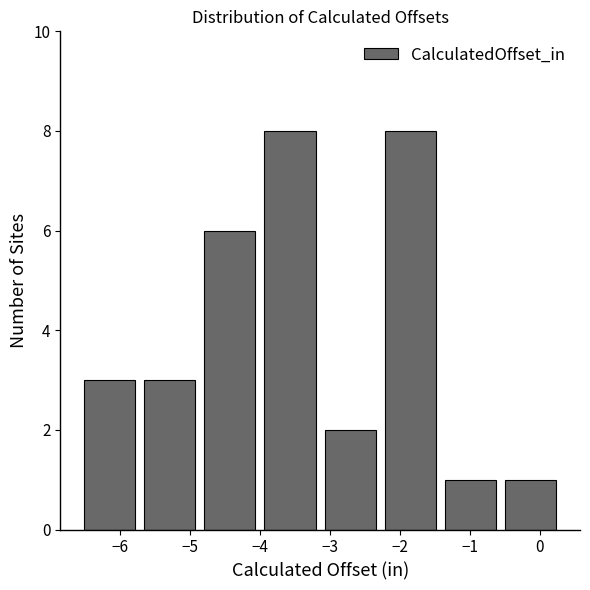

Reading left to right, list every bar in this chart as the range it spans on the x-axis followed by its height. Neither the bar edges nor the heights are printed on the chart, so give them approximately, as read against the axes.

-6.58 to -5.72: 3
-5.72 to -4.86: 3
-4.86 to -4.00: 6
-4.00 to -3.14: 8
-3.14 to -2.28: 2
-2.28 to -1.42: 8
-1.42 to -0.56: 1
-0.56 to 0.30: 1